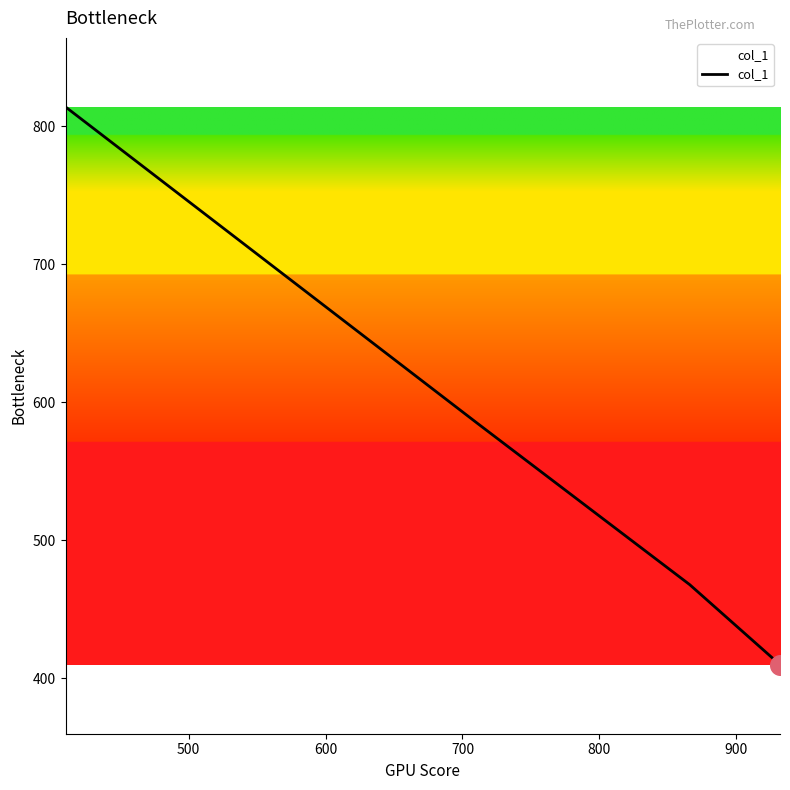

True or false: there are more than 1 points higher than both neighbors.

False